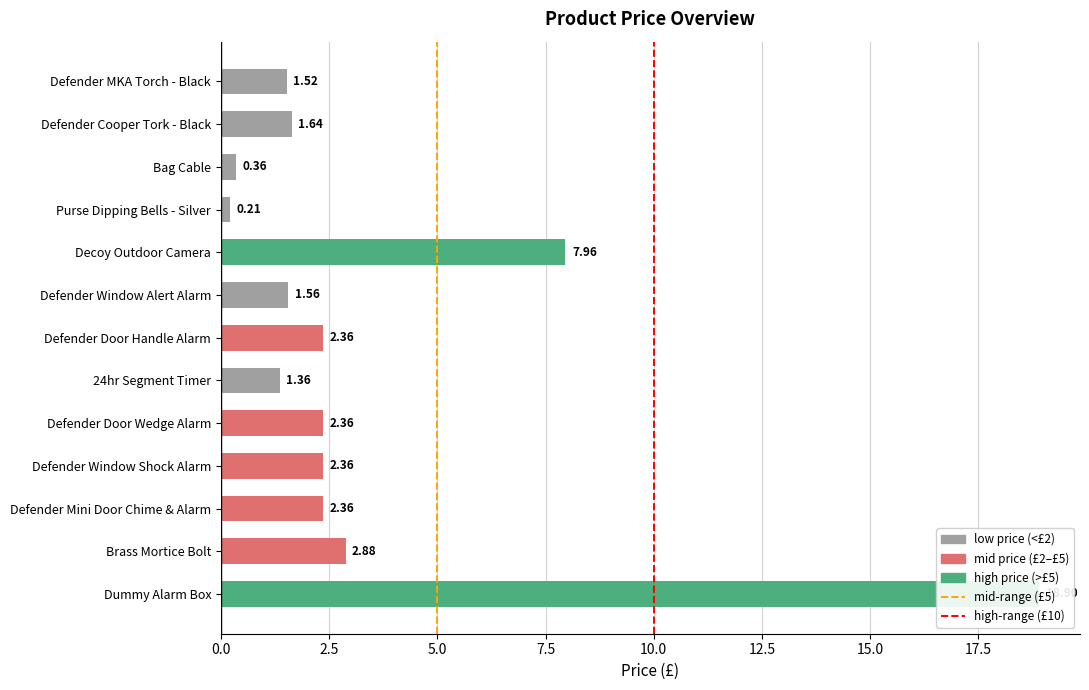

Where does the data first go above 2?

Decoy Outdoor Camera